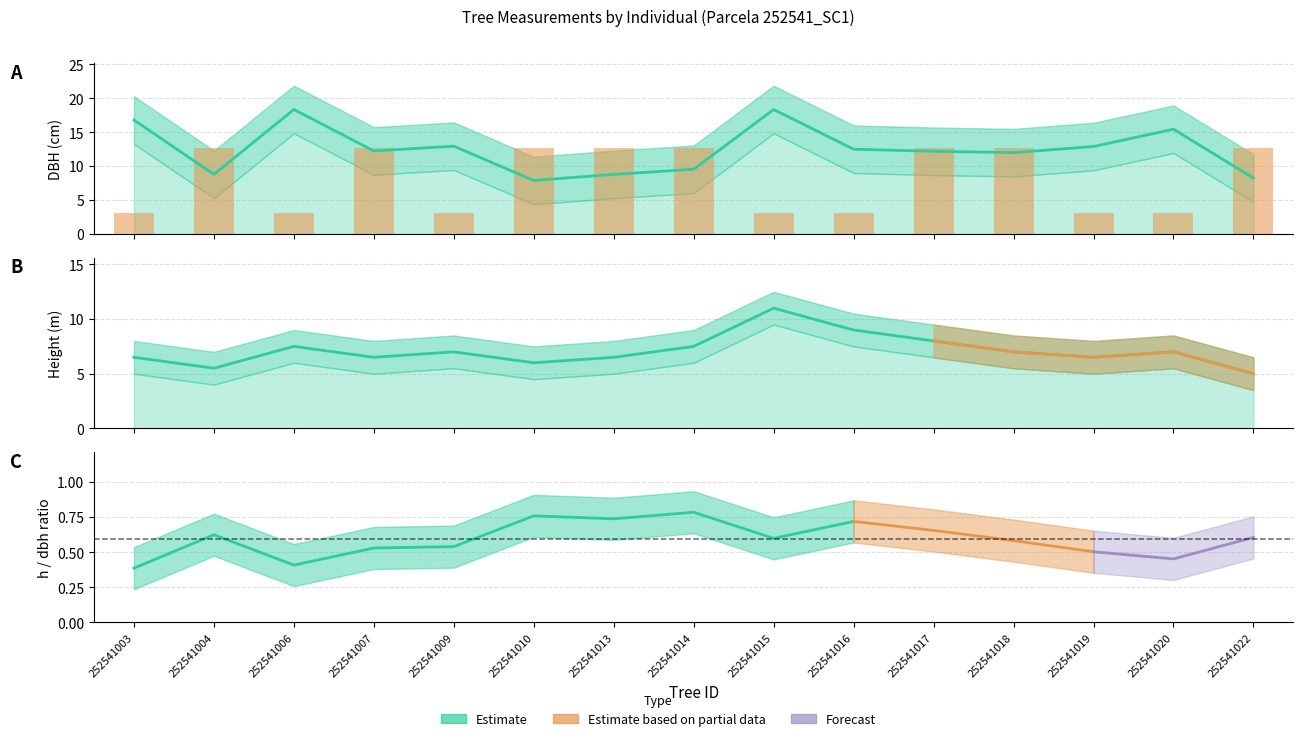

Reading left to right, list all the values displayed in this chart.

dbh: 16.8	8.8	18.4	12.2	12.9	7.9	8.8	9.6	18.4	12.5	12.2	12.0	12.9	15.4	8.2
h: 6.5	5.5	7.5	6.5	7.0	6.0	6.5	7.5	11.0	9.0	8.0	7.0	6.5	7.0	5.0
factor_expansion: 3.2	12.7	3.2	12.7	3.2	12.7	12.7	12.7	3.2	3.2	12.7	12.7	3.2	3.2	12.7